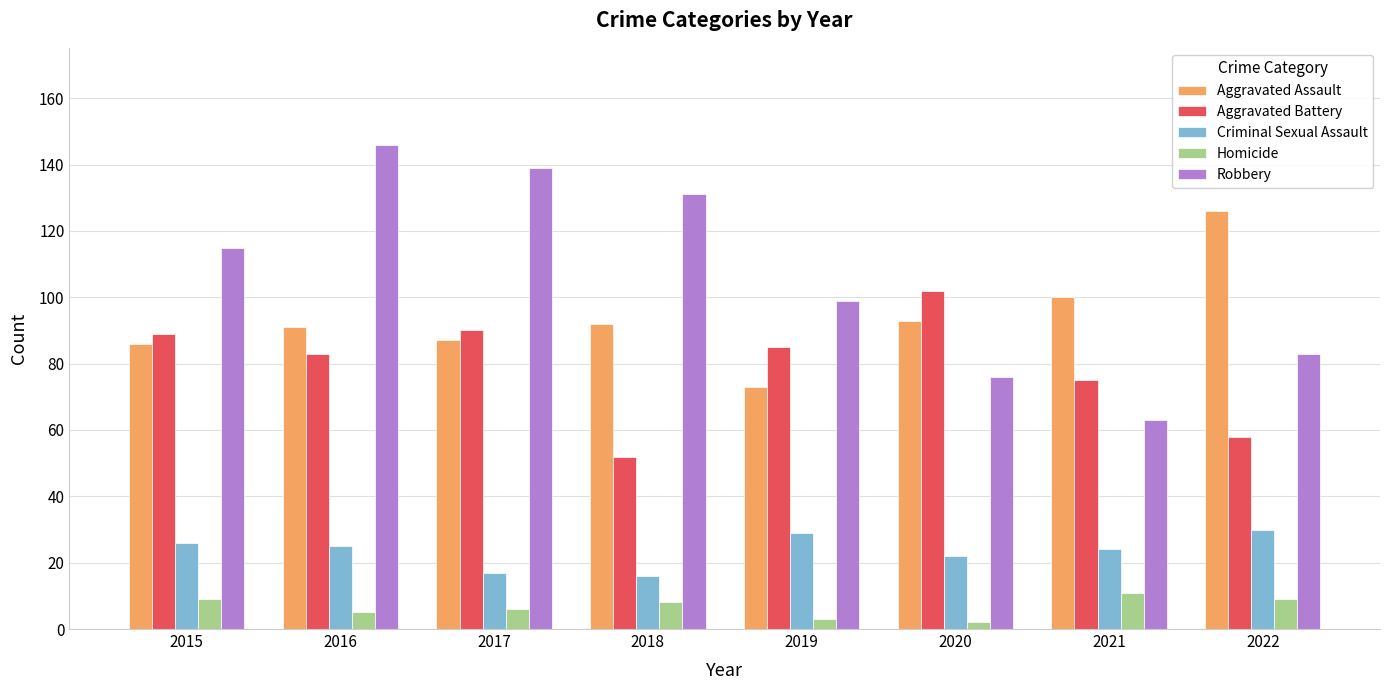

Which series has the widest spread of values?

Robbery